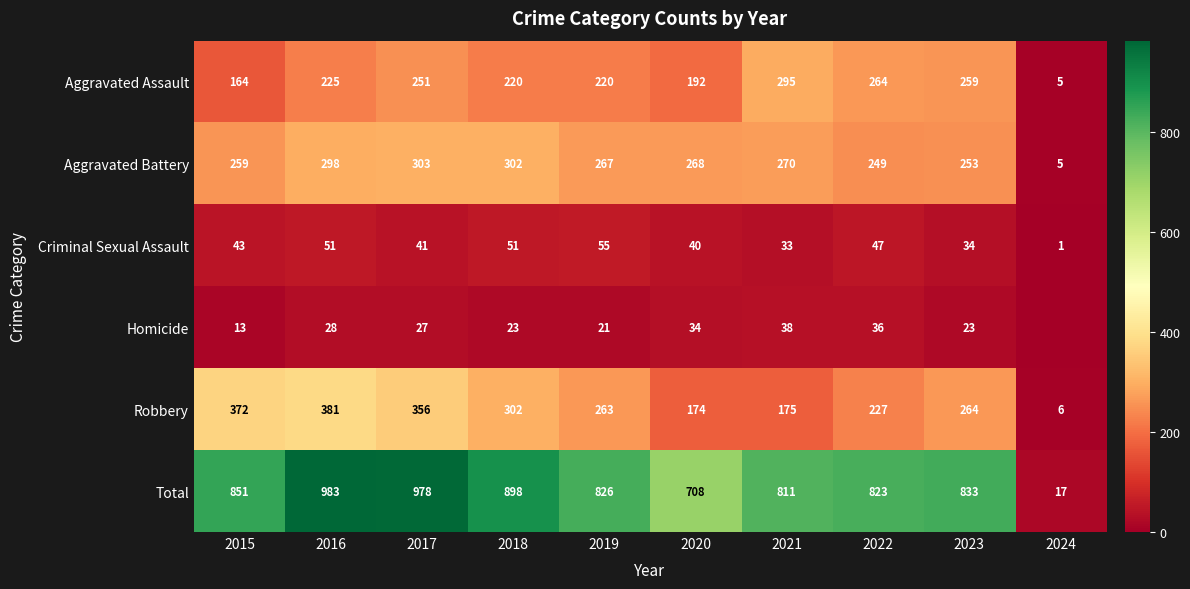

Rank the series at 2020 from highest to lowest value.

Total, Aggravated Battery, Aggravated Assault, Robbery, Criminal Sexual Assault, Homicide